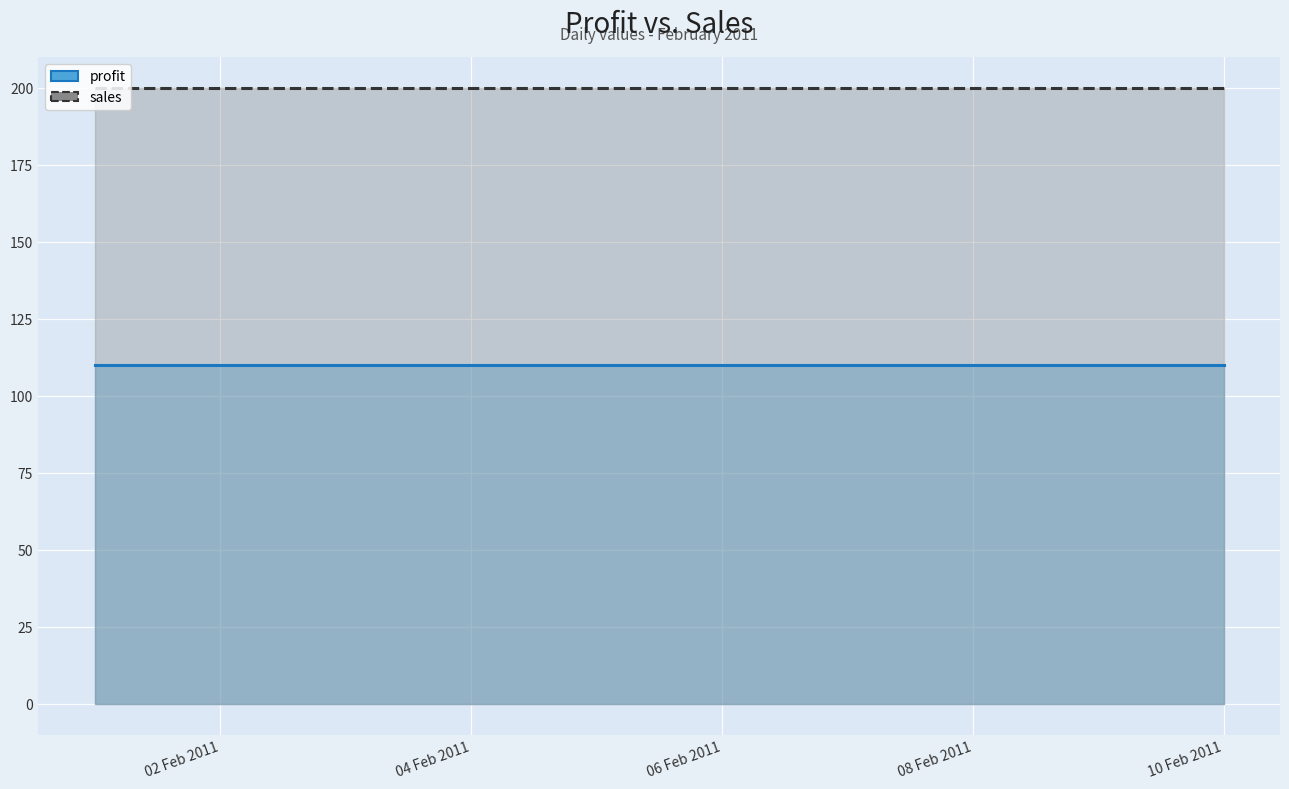

At which label does sales reach its peak?

2011-02-01